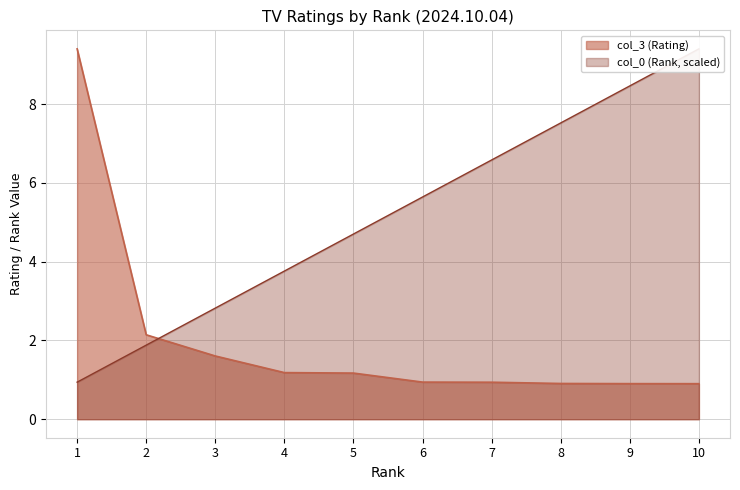

At how many categories does at least one series exceed 5?

6